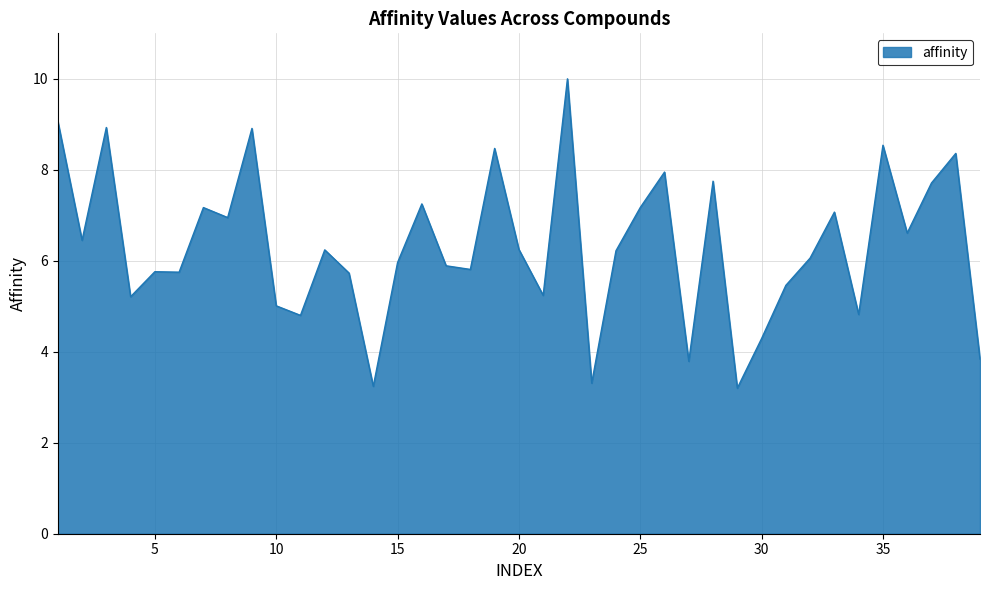

What is the smallest value displayed?

3.2